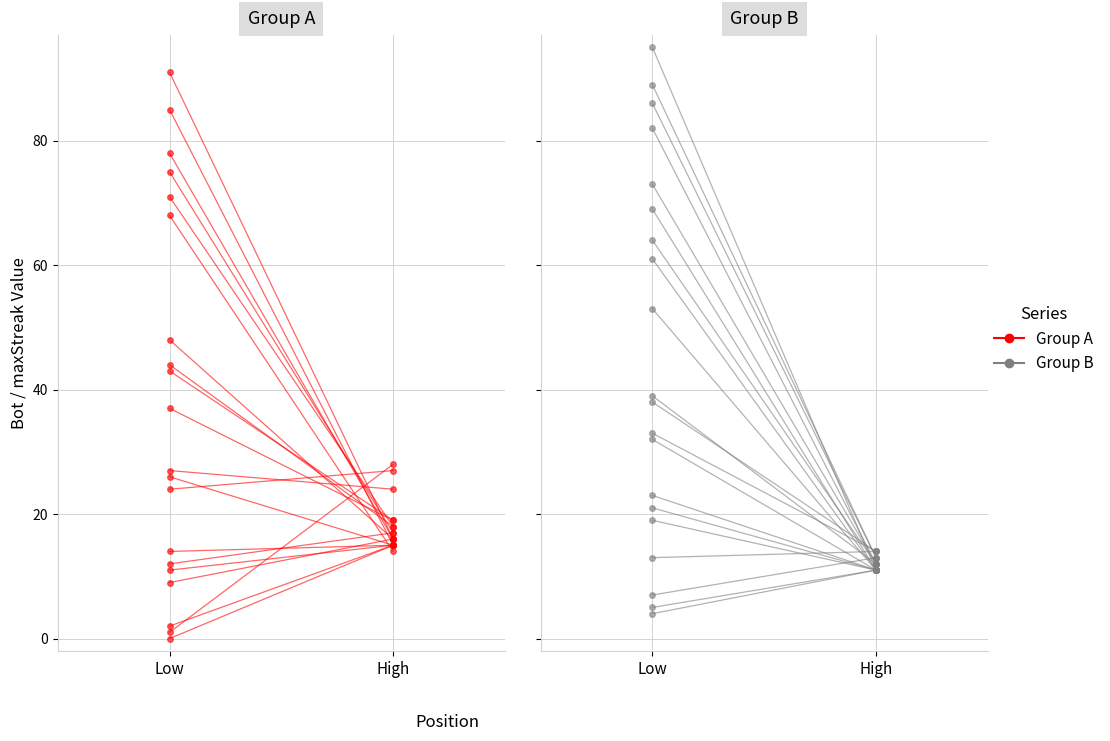

What is the label of the 2nd point from the left?

High